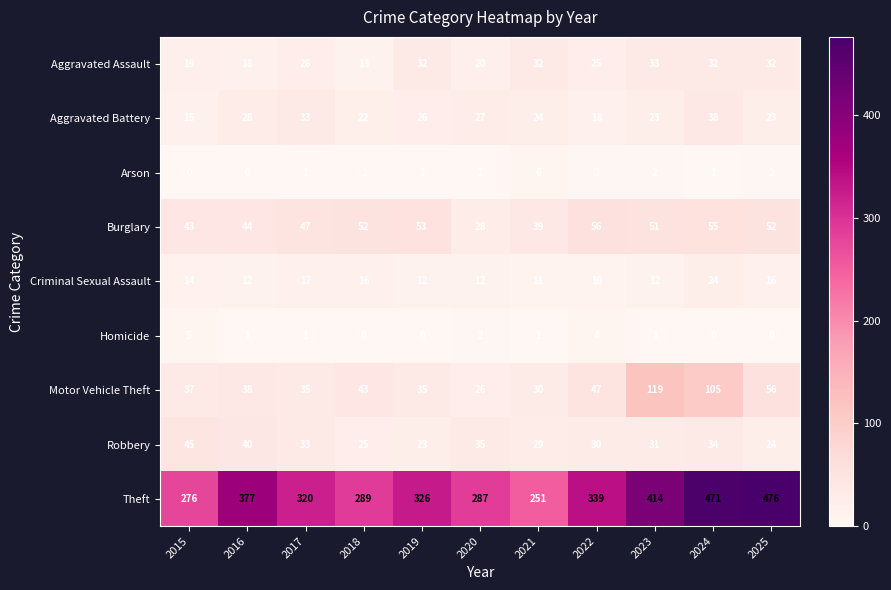

What is the sum of all Arson values?

18